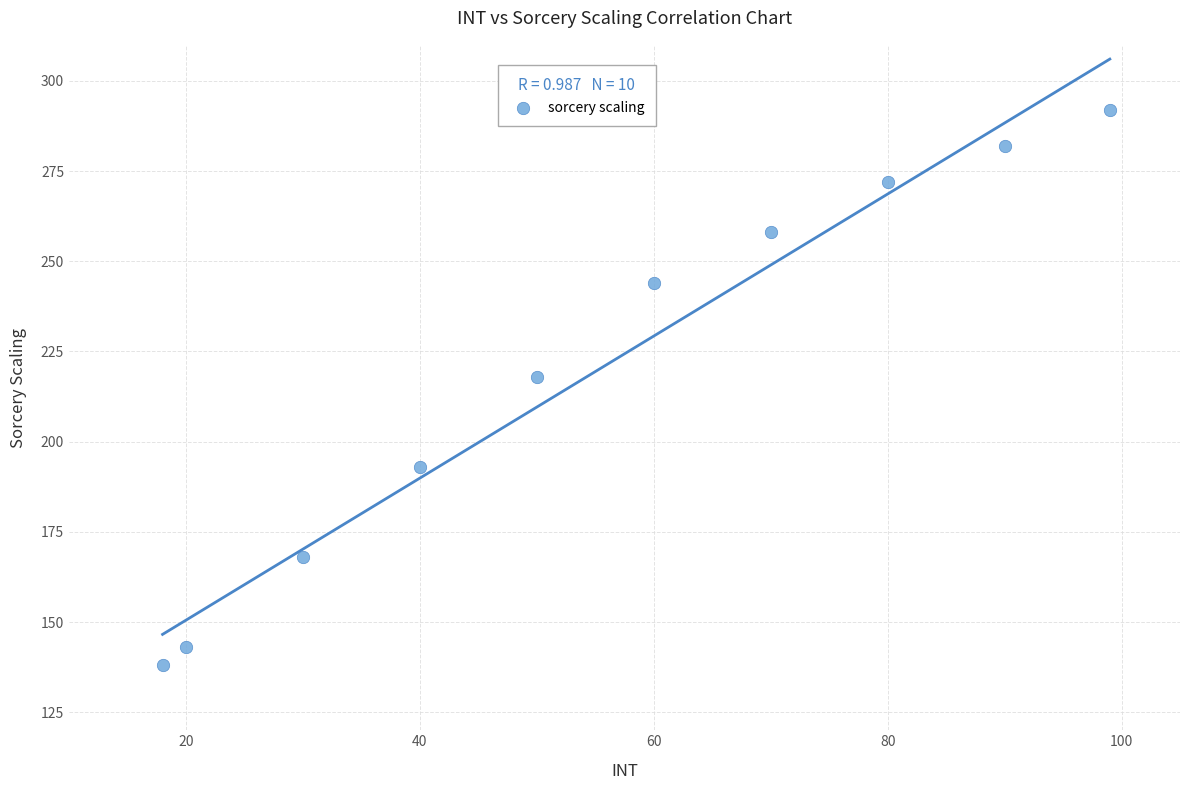

What Y value in the scatter plot is closest to 215?

218